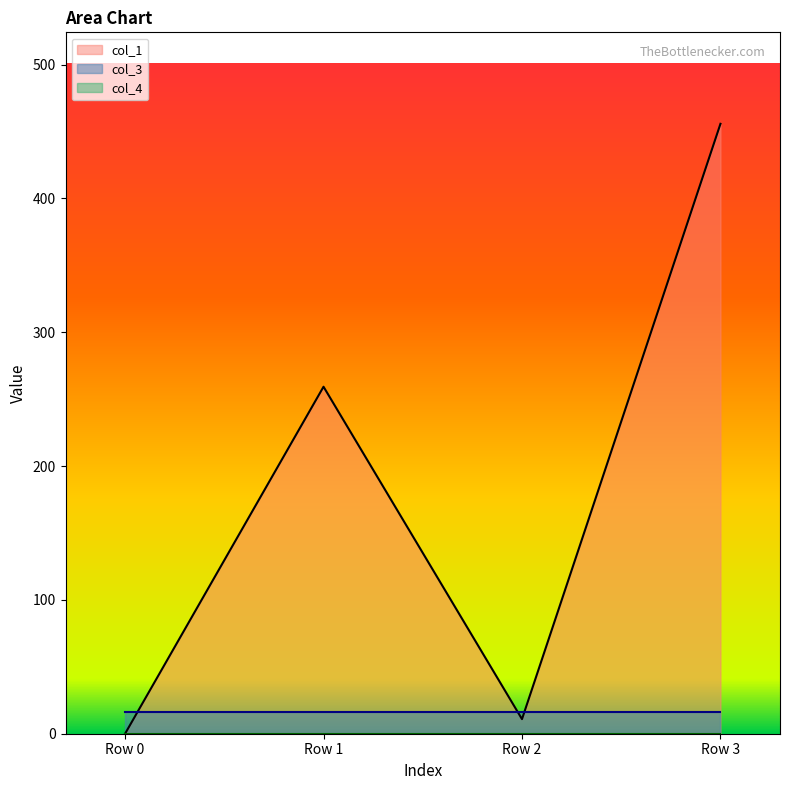

True or false: col_3 and col_4 cross at least once.

False